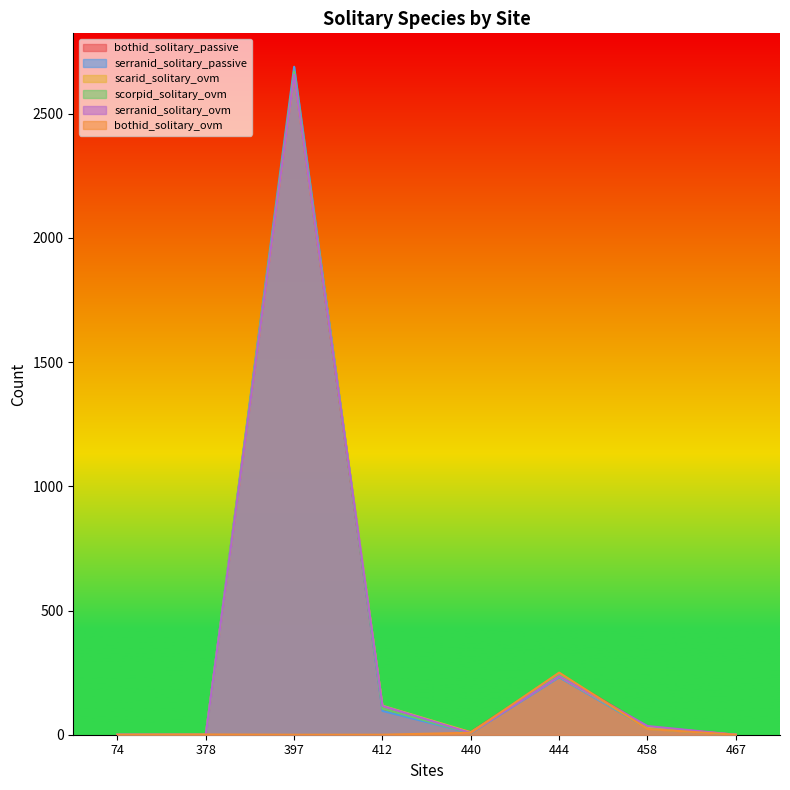

How many times do serranid_solitary_passive and scorpid_solitary_ovm cross each other?

4